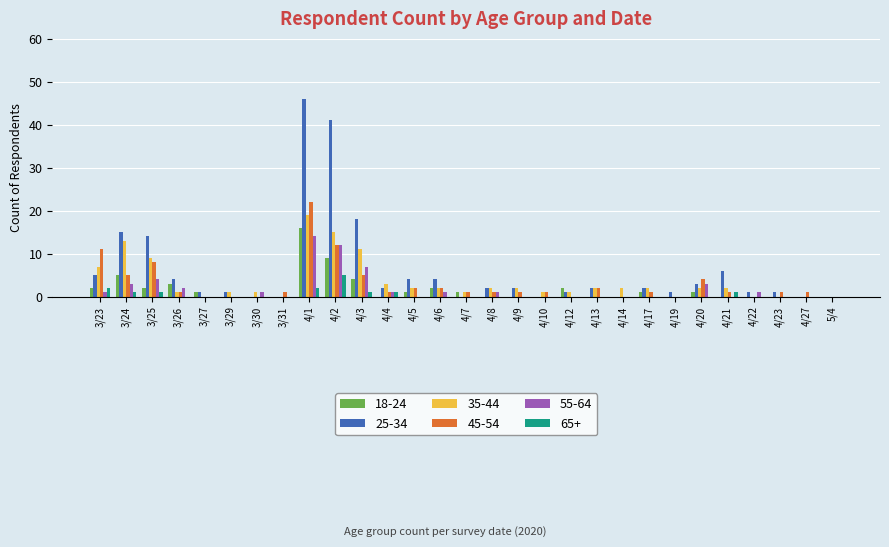

Is it true that 65+ equals 2 at 3/31?

False